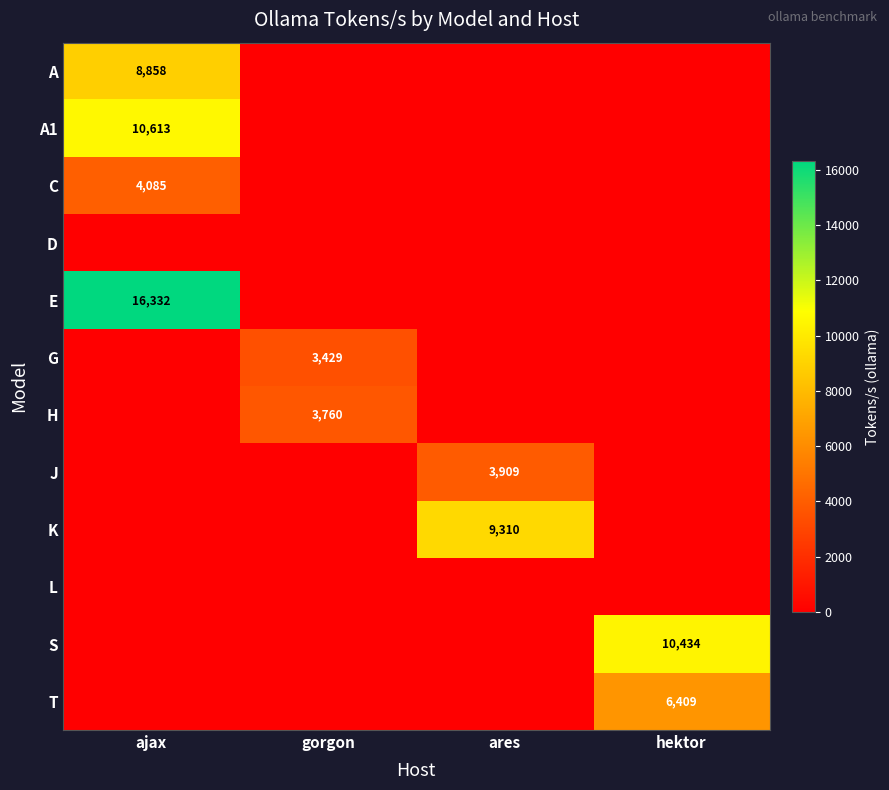

Is it true that C equals 4085 at ajax?

True